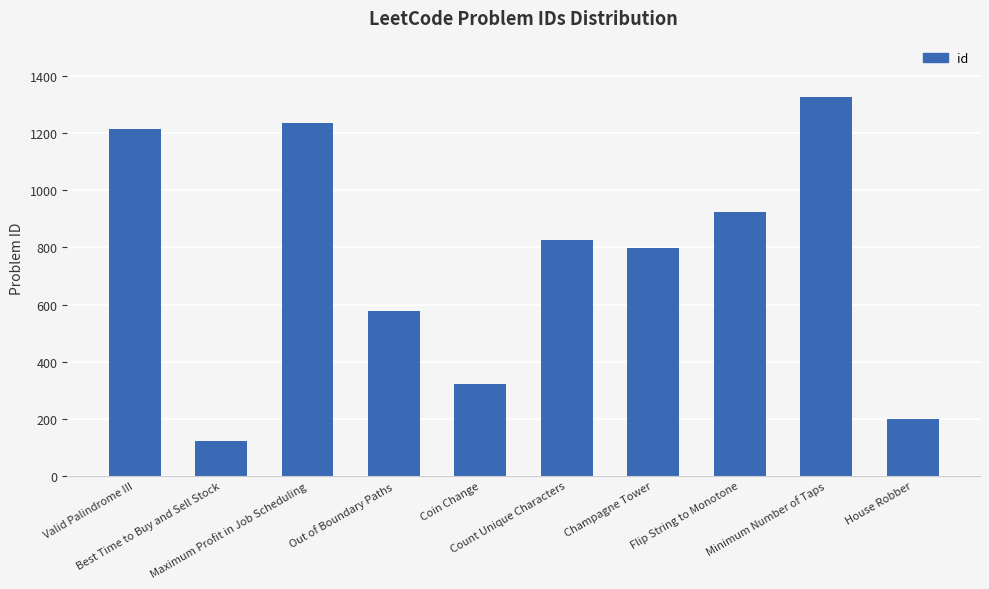

What is the smallest value displayed?

121